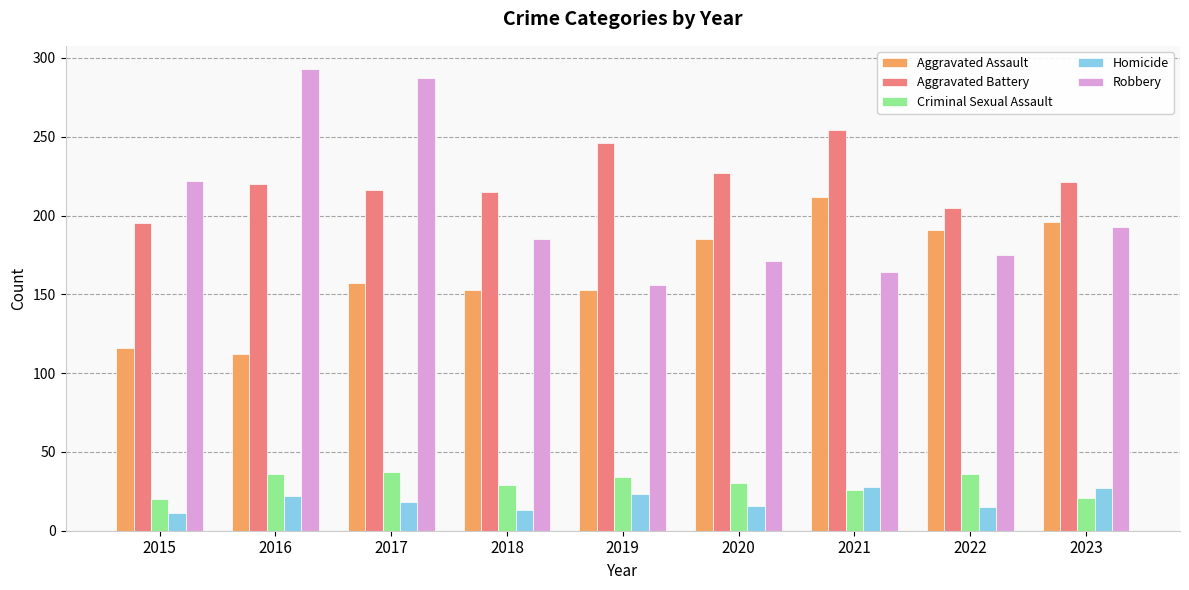

What is the spread (max minus min) of values at 2022?

190